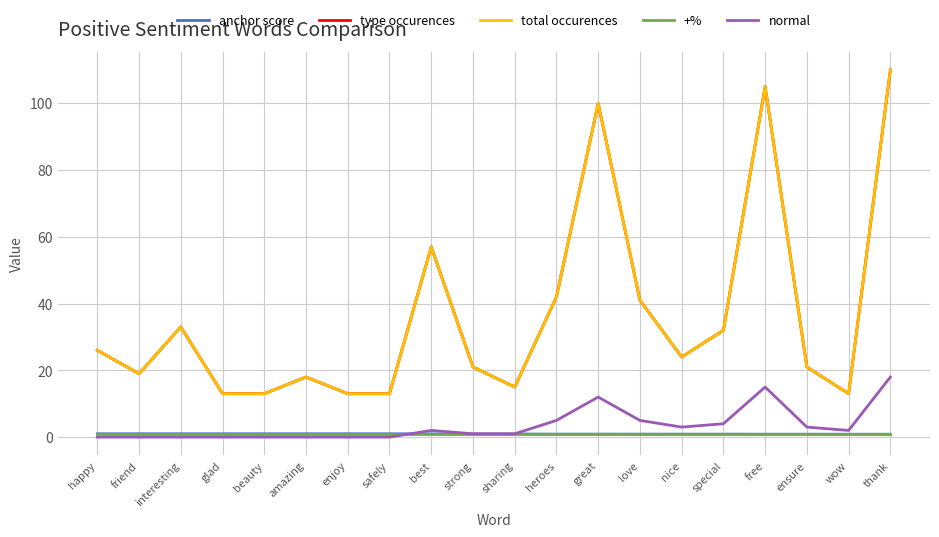

Does the chart display data point markers on the line(s)?

No